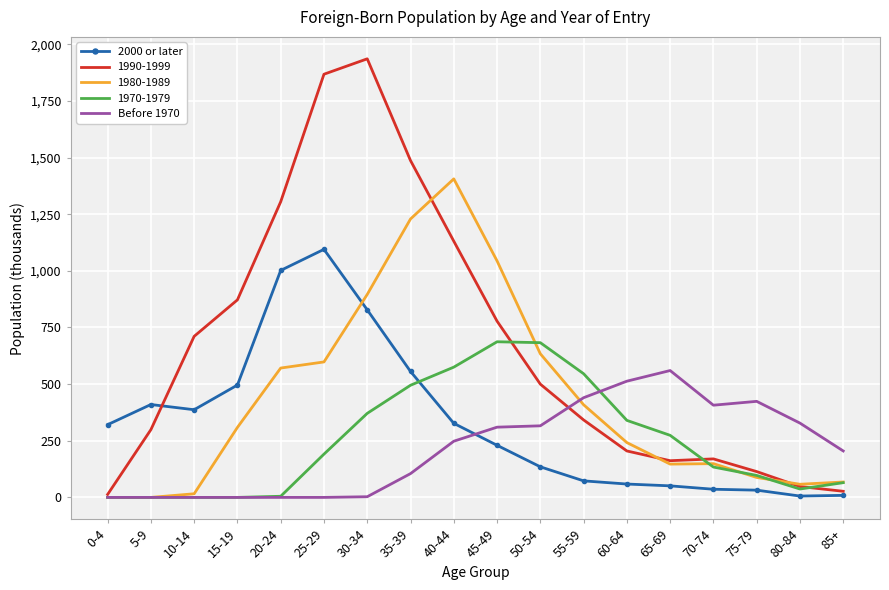

In 2000 or later, how many points are higher than both neighbors (excluding endpoints)?

2